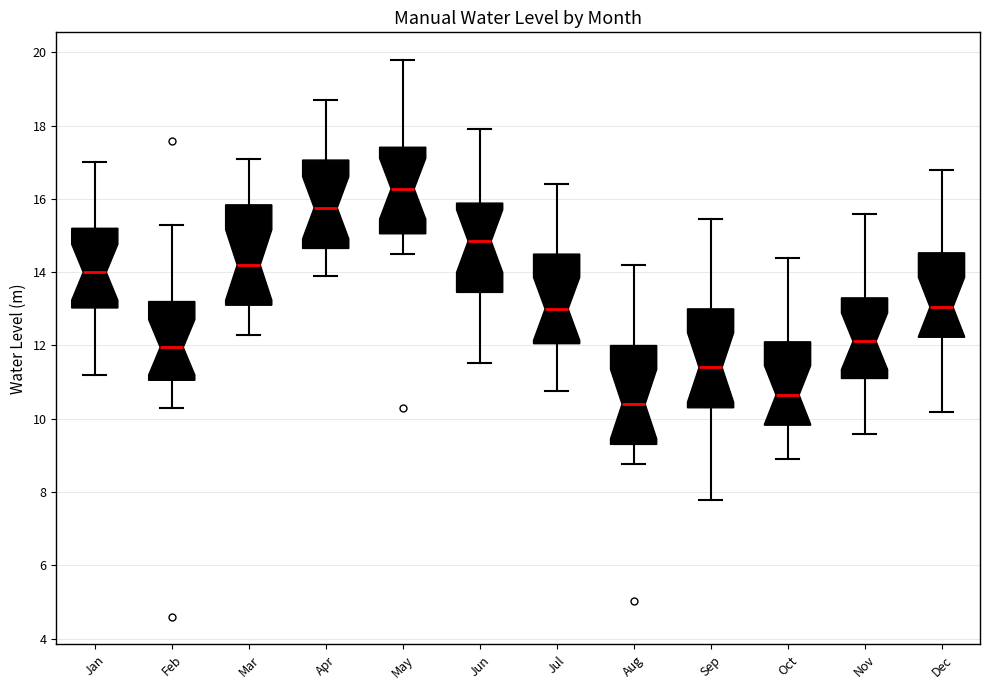

Where is the upper edge of the box for Aug on the y-axis? The values are not printed on the chart, so give them approximately, as read against the axis.

12.0